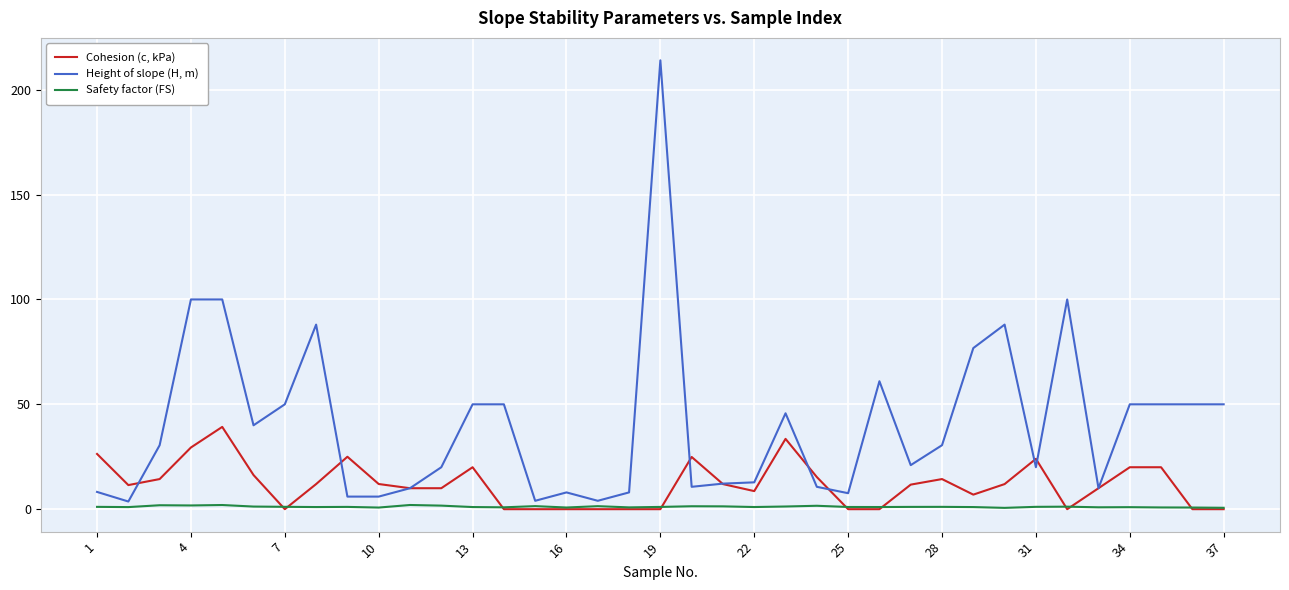

Which series has the largest total across all categories?

Height of slope (H, m)